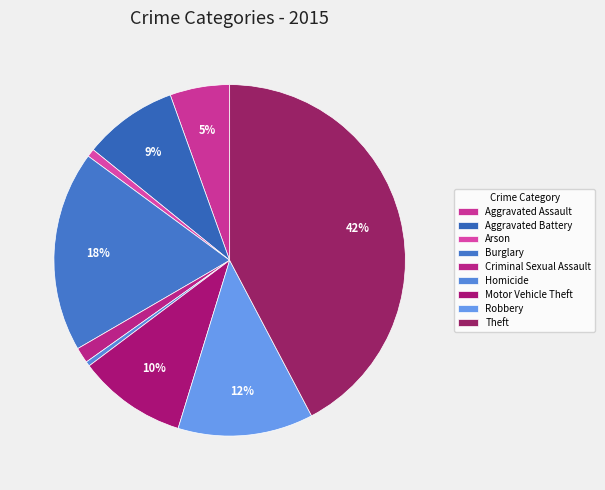

To the nearest percent, what percentage of the pie is Motor Vehicle Theft?

10%